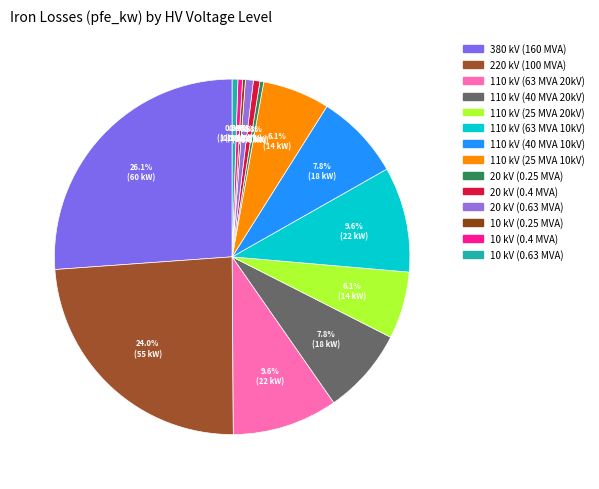

Rank the categories by value from lowest to highest.

10, 20, 10, 10, 20, 20, 110, 110, 110, 110, 110, 110, 220, 380